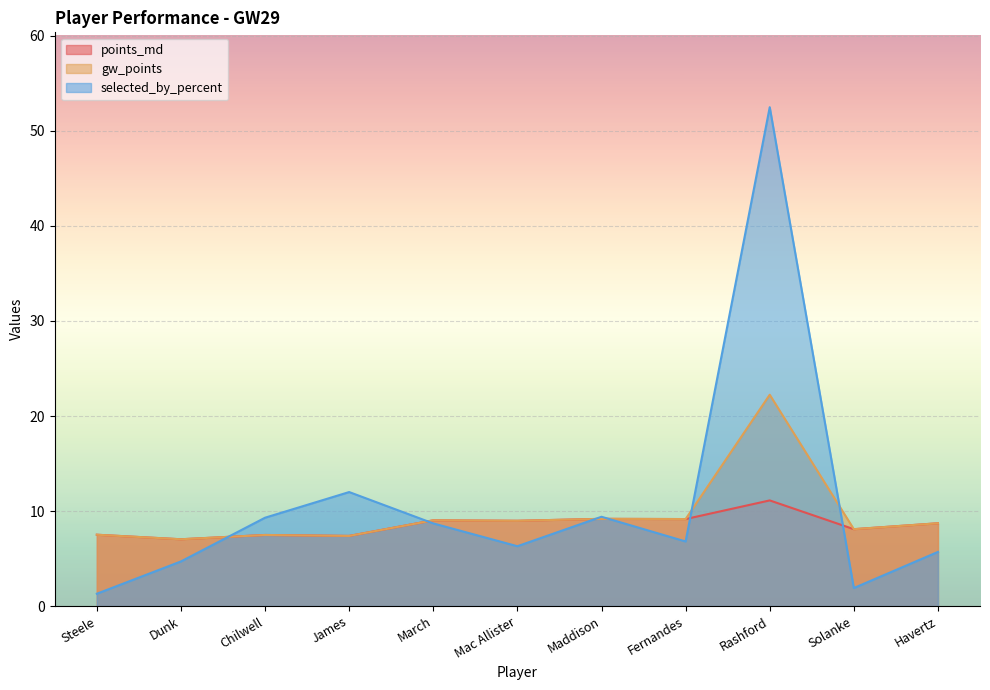

True or false: points_md and gw_points intersect in this chart.

False